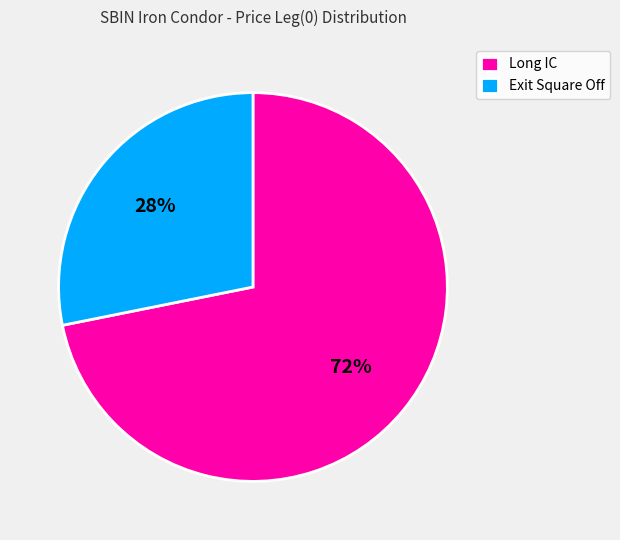

Does Exit Square Off account for over 50% of the chart?

No